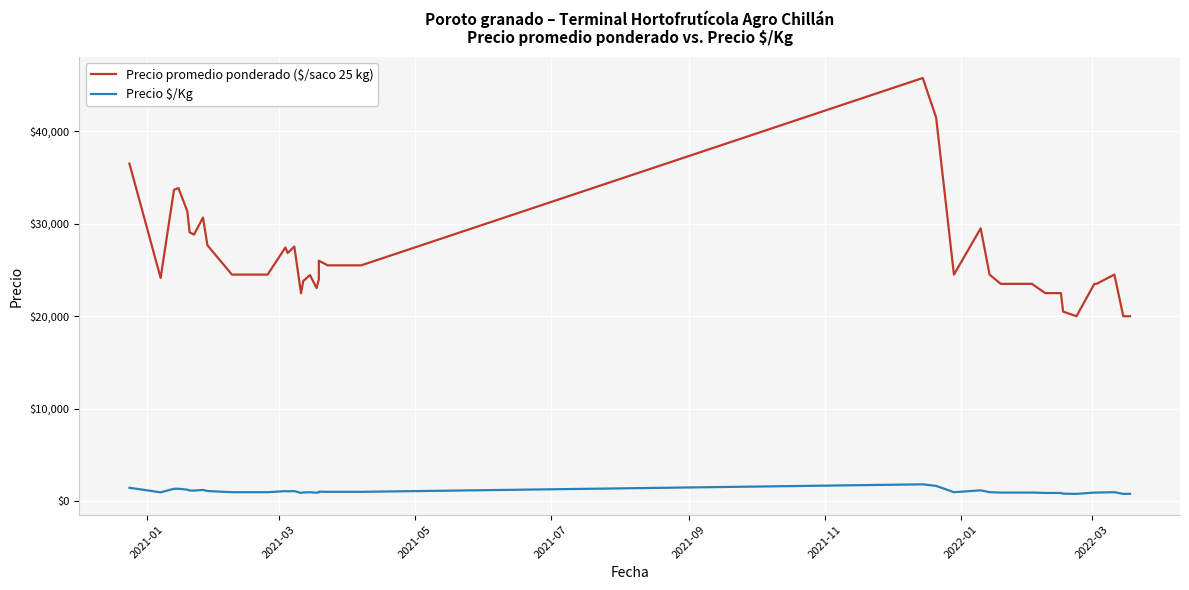

Rank the series by their average value, from lowest to highest.

Precio $/Kg, Precio promedio ponderado ($/saco 25 kg)